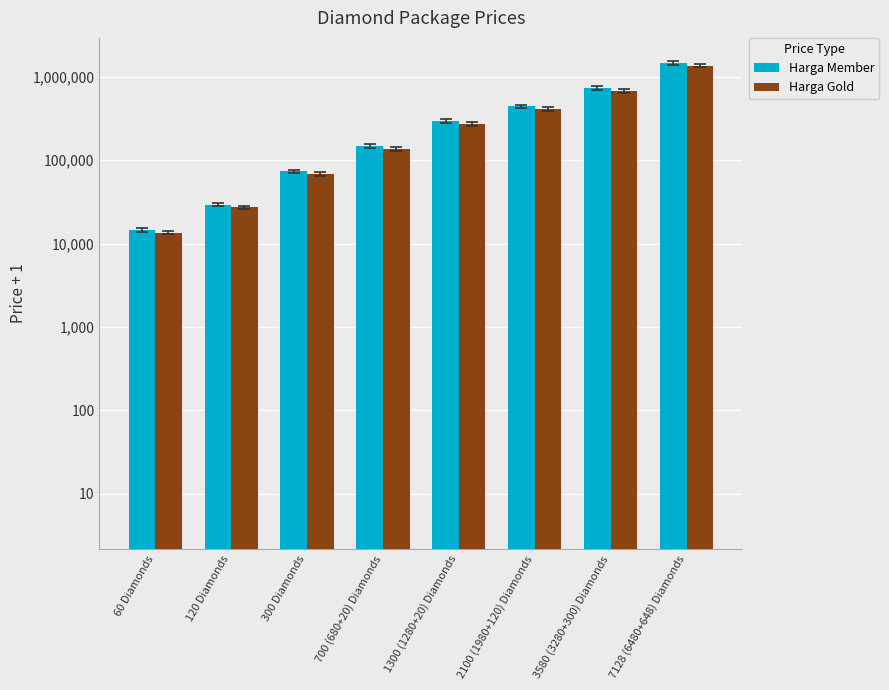

Between 300 Diamonds and 700 (680+20) Diamonds, which is larger?

700 (680+20) Diamonds